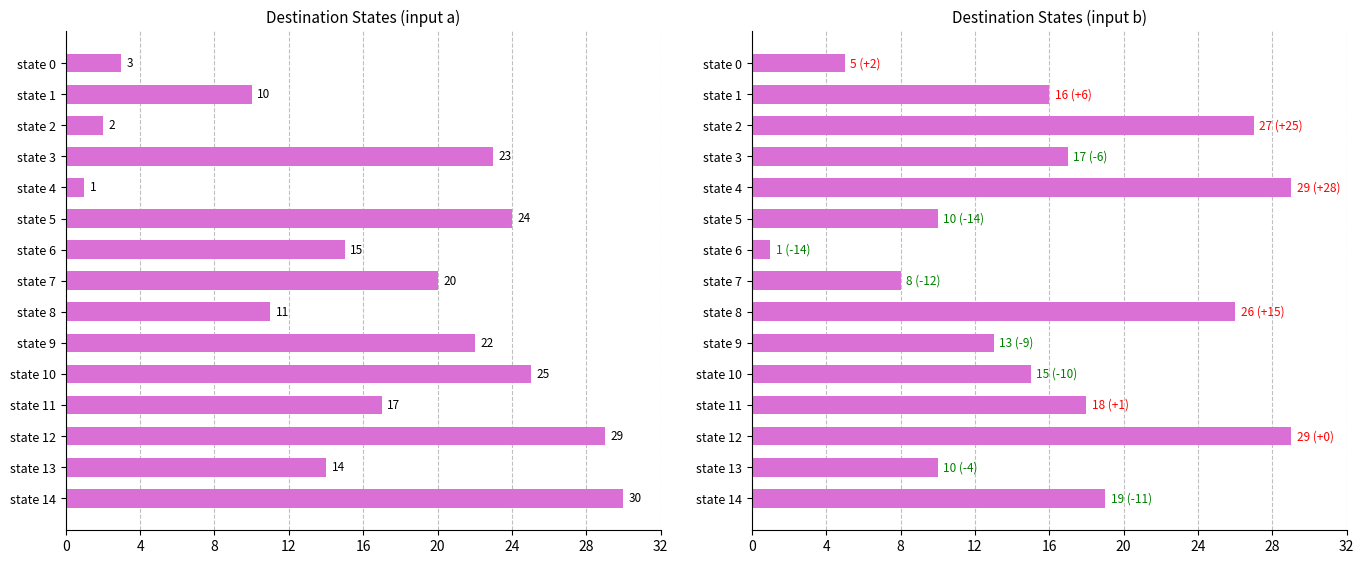

Reading left to right, what are all the values shown in this chart?

destination_state (a): 3	10	2	23	1	24	15	20	11	22	25	17	29	14	30
destination_state (b): 5	16	27	17	29	10	1	8	26	13	15	18	29	10	19